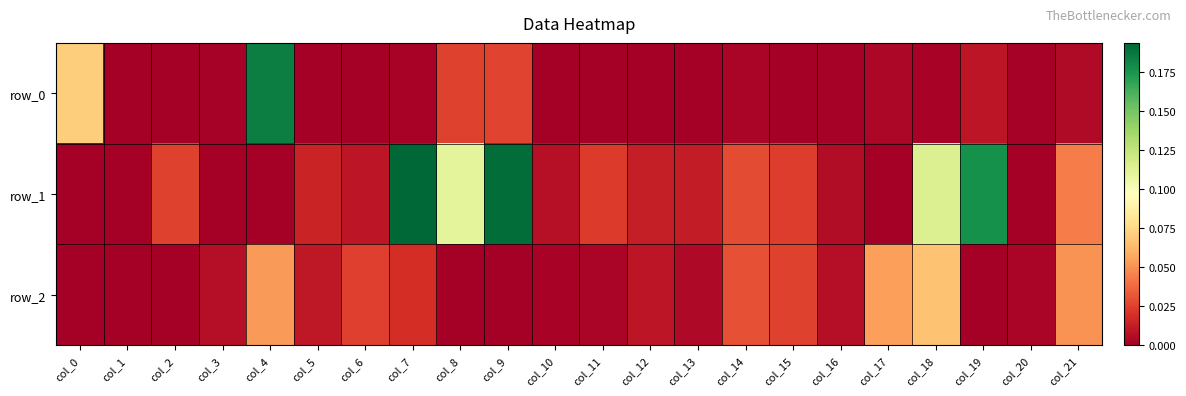

Which category has the lowest value in the row_2 series?

col_0